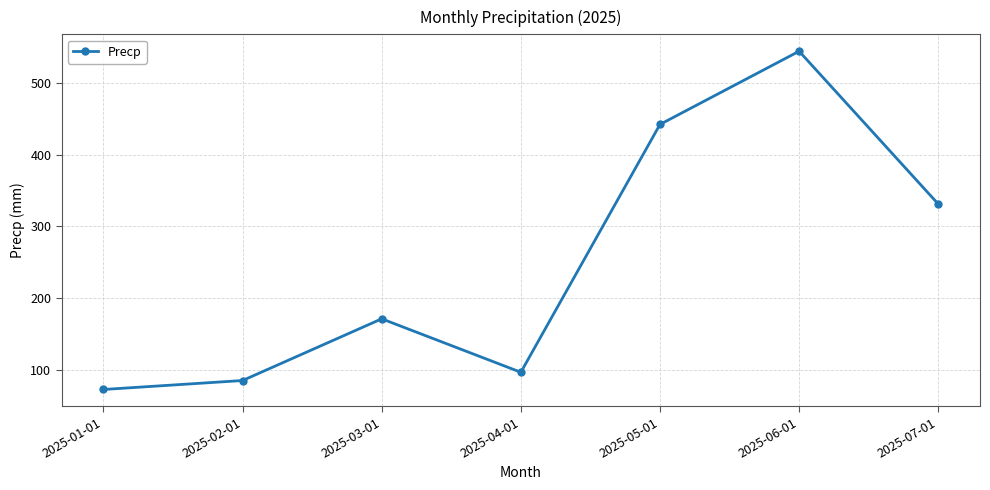

What is the label of the 2nd point from the left?

2025-02-01